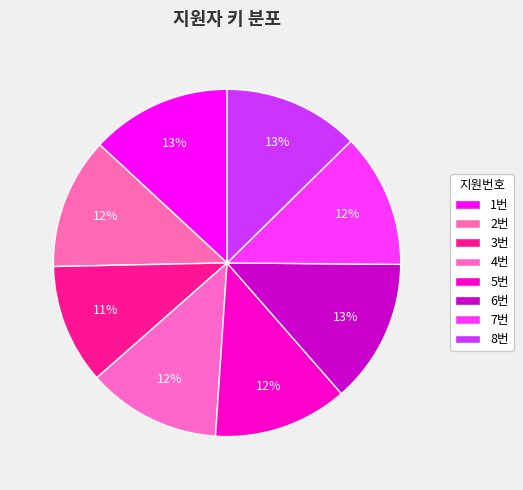

What is the ratio of the value at 4번 to the value at 6번?

0.9